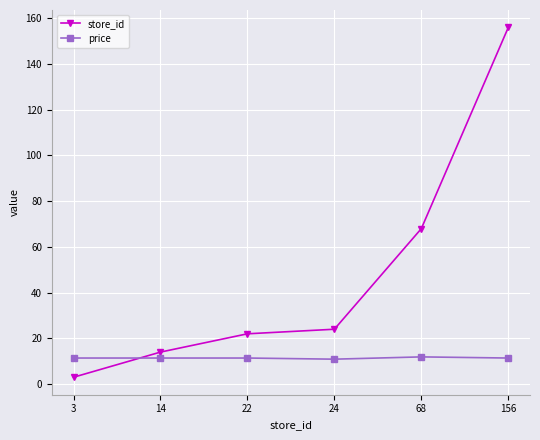

What is the difference between the maximum and minimum values in the price series?

1.0